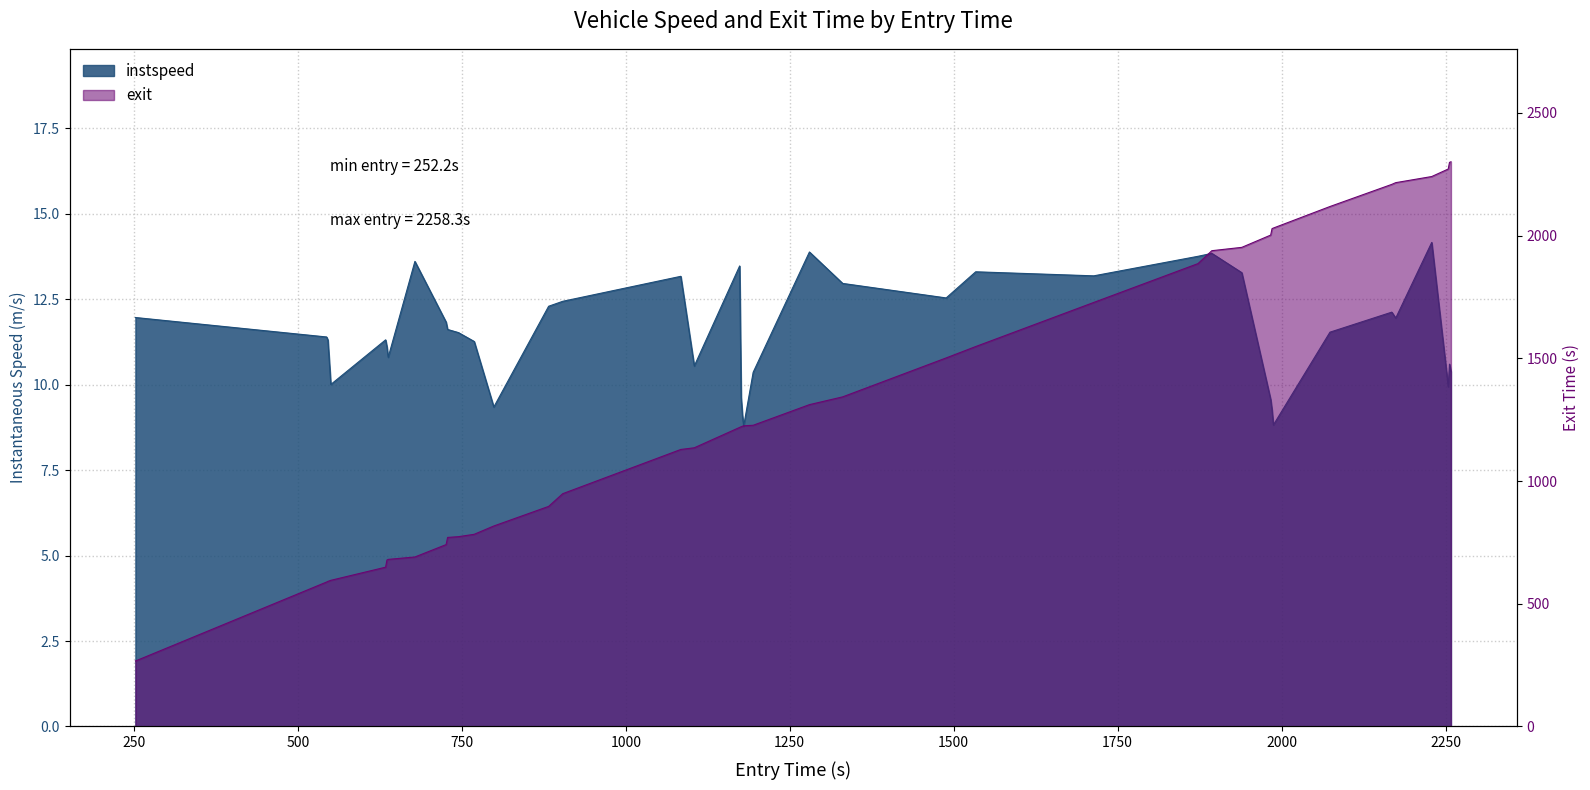

List the series in order of their peak value, highest first.

exit, instspeed